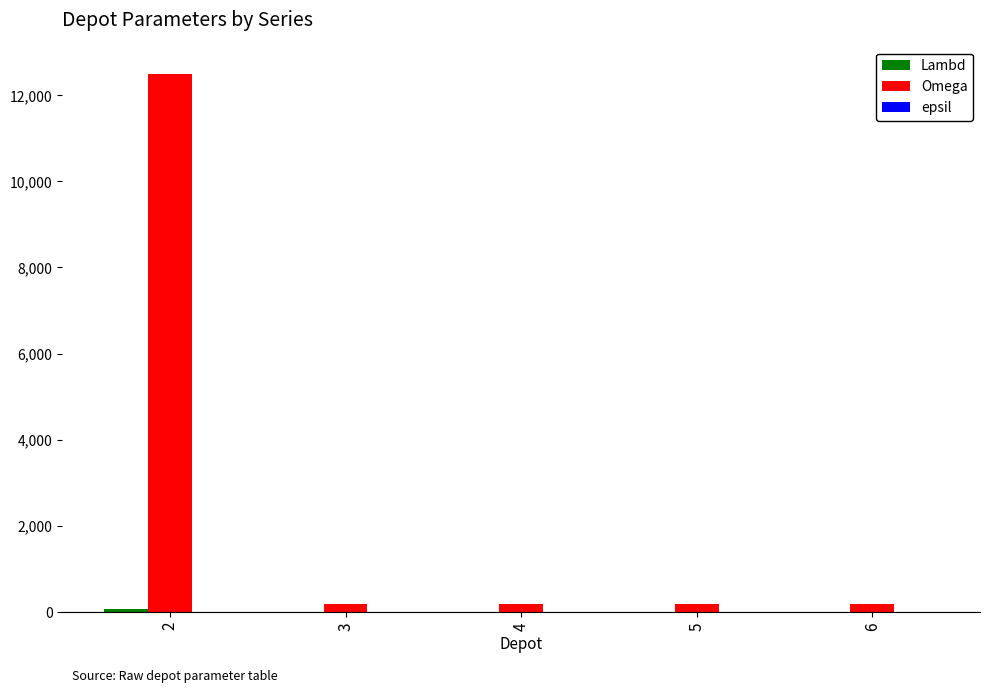

What is the sum of all Omega values?

13300